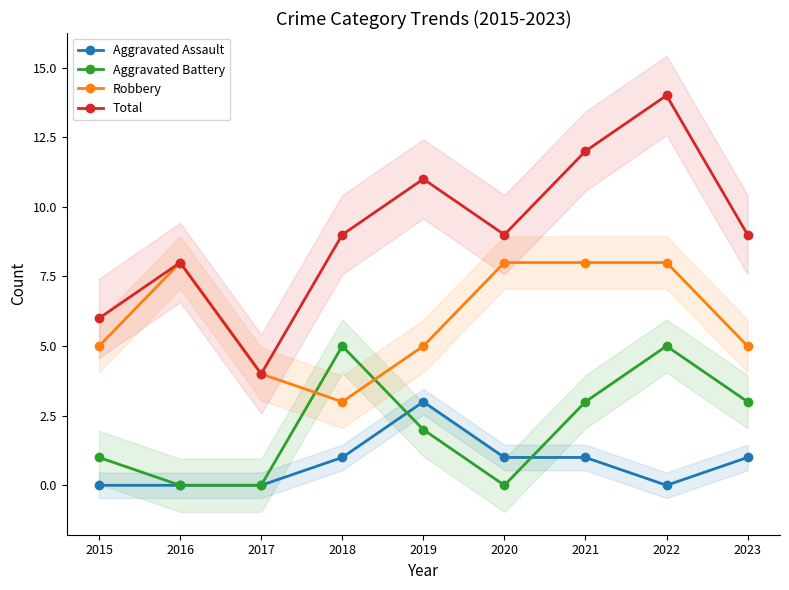

Which series has the widest spread of values?

Total